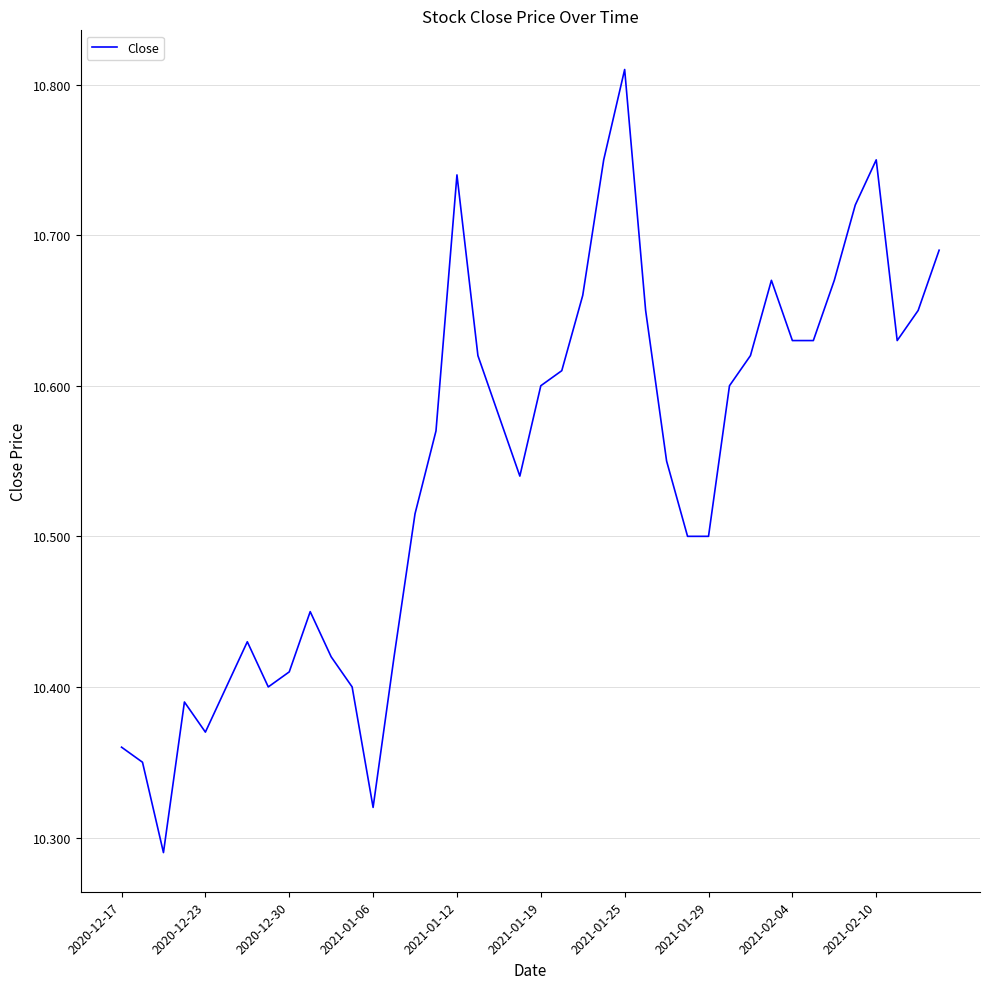

What is the difference between the maximum and minimum values?

0.5